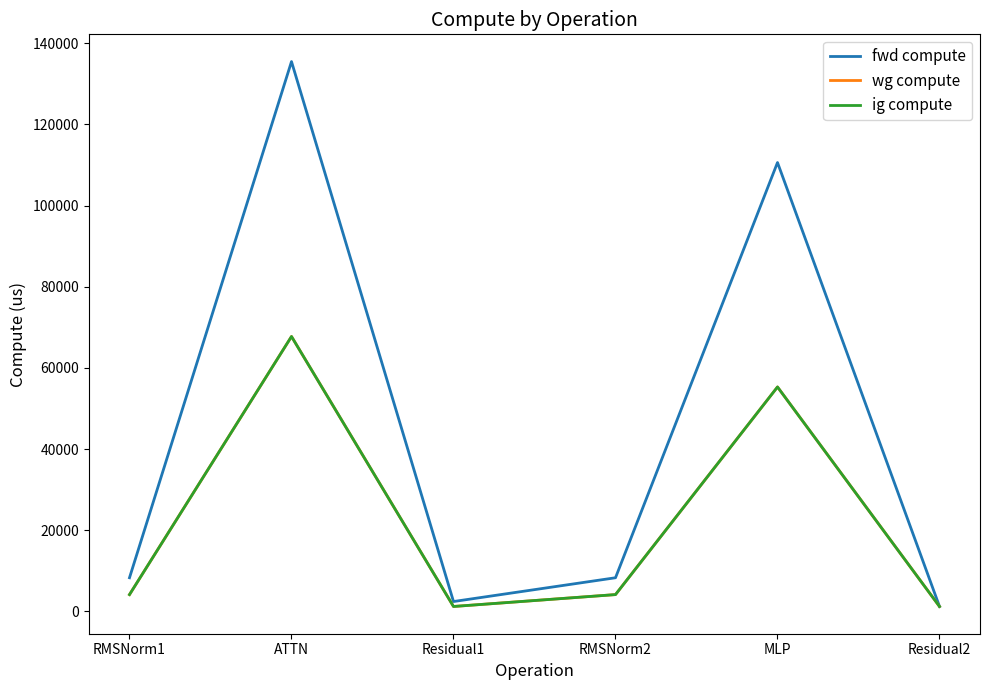

Does the chart have visible grid lines?

No